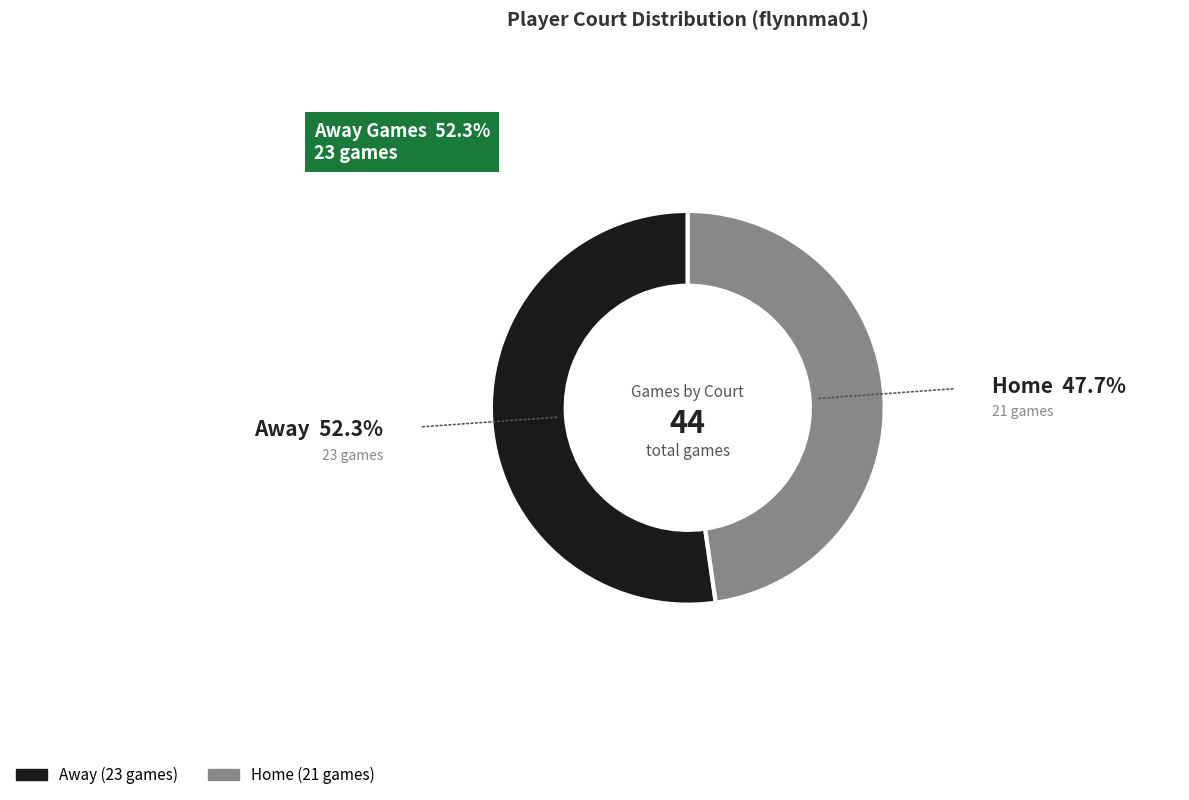

Does any single category account for the majority?

Yes